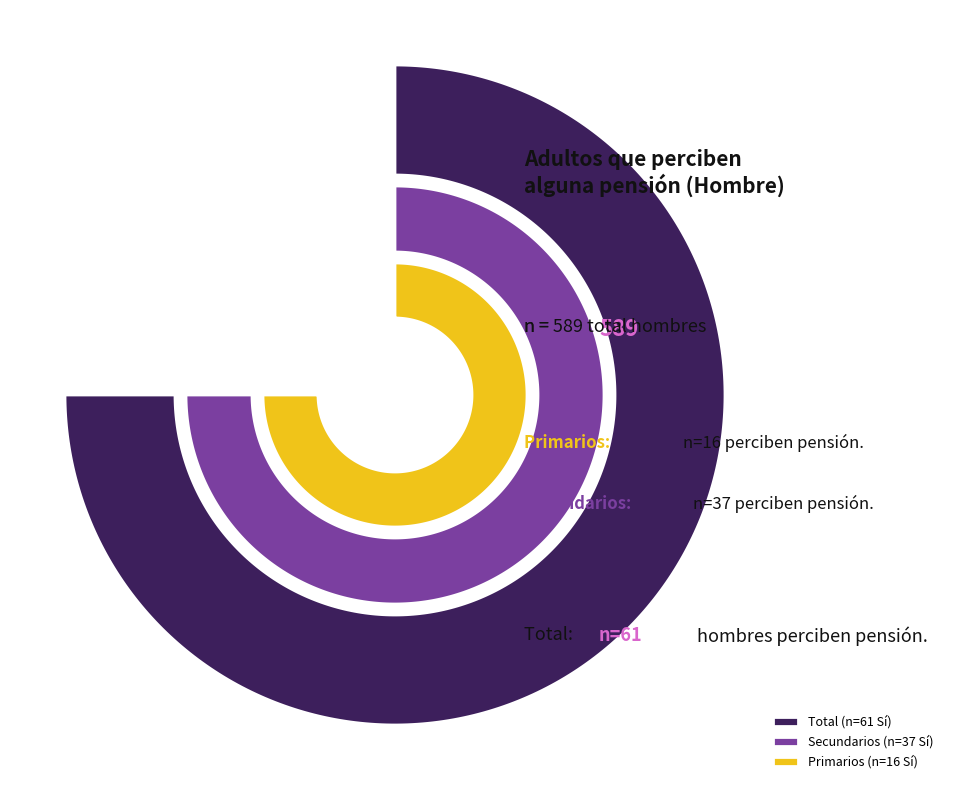

The - slice represents 1% of the pie. True or false?

True